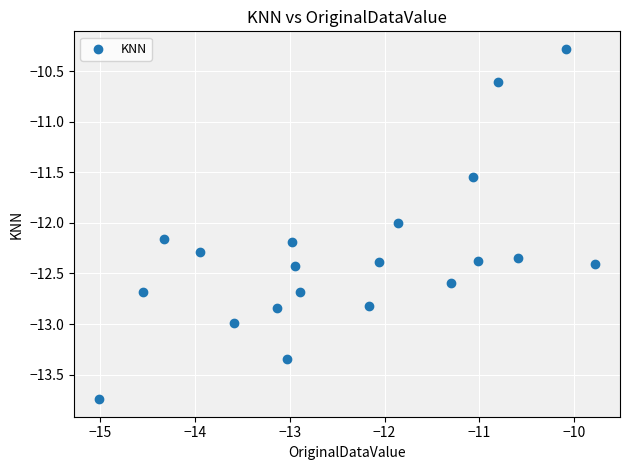

What is the range of X values (max minus min)?

5.2